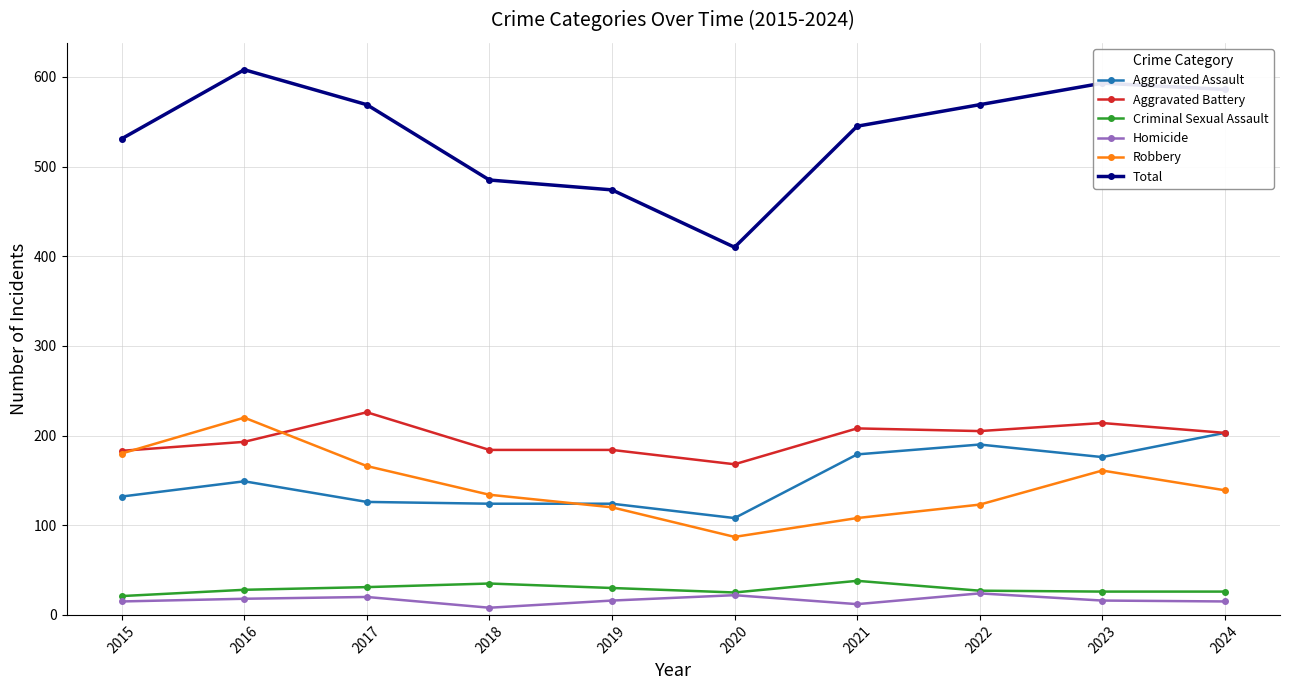

Where is the first local maximum for Aggravated Battery?

2017